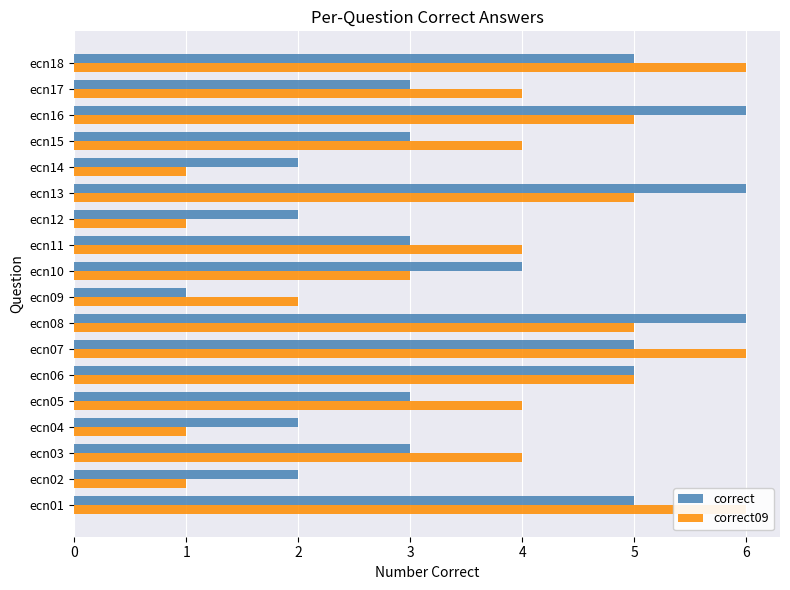

How many data points in correct09 are above 4?

7